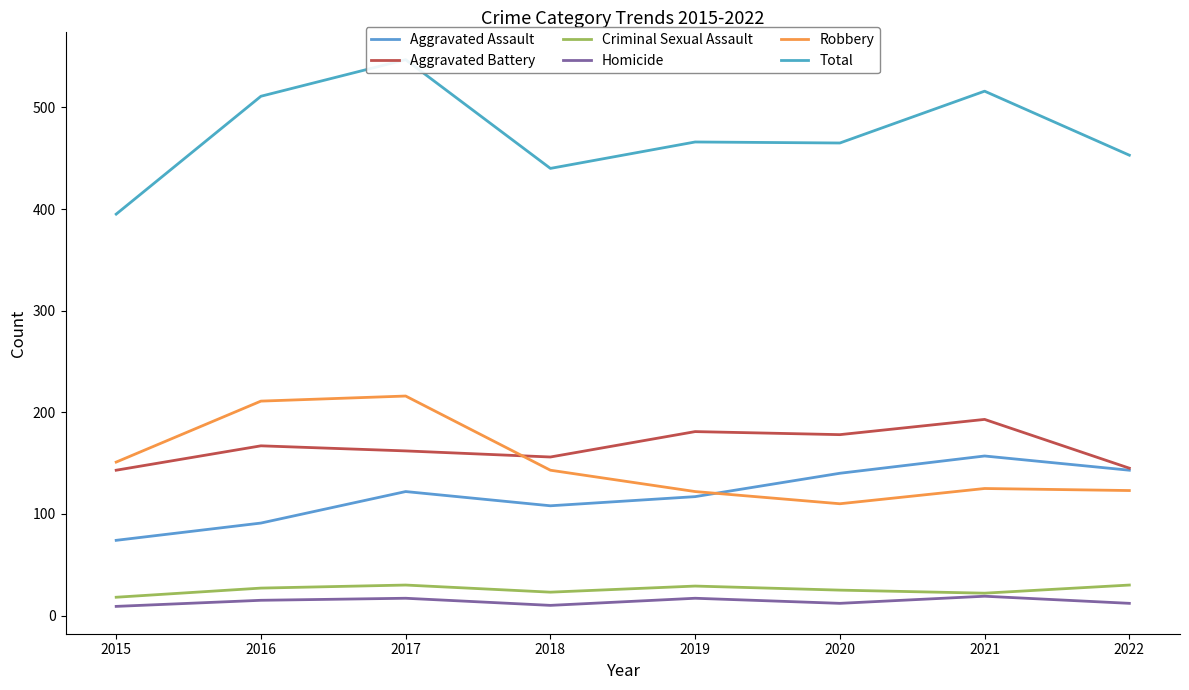

Reading right to left, what are all the values shown in this chart?

Aggravated Assault: 143	157	140	117	108	122	91	74
Aggravated Battery: 145	193	178	181	156	162	167	143
Criminal Sexual Assault: 30	22	25	29	23	30	27	18
Homicide: 12	19	12	17	10	17	15	9
Robbery: 123	125	110	122	143	216	211	151
Total: 453	516	465	466	440	547	511	395